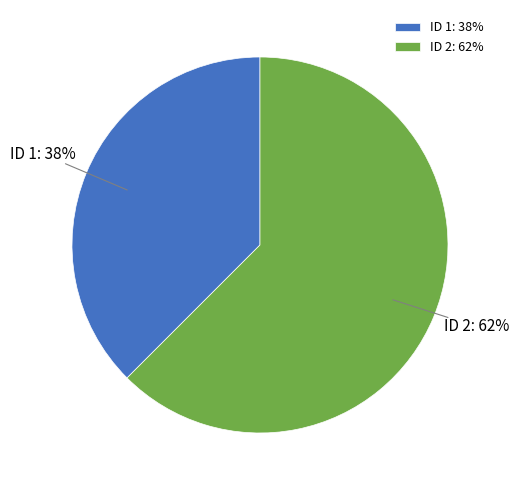

Which has a higher value, ID 2: 62% or ID 1: 38%?

ID 2: 62%